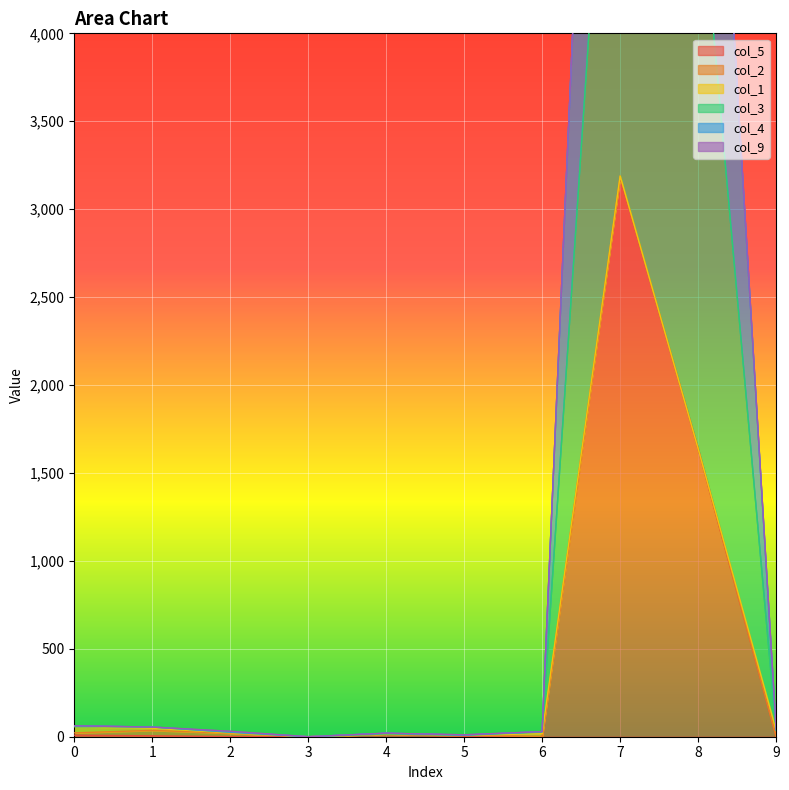

Which series has the largest total across all categories?

col_4